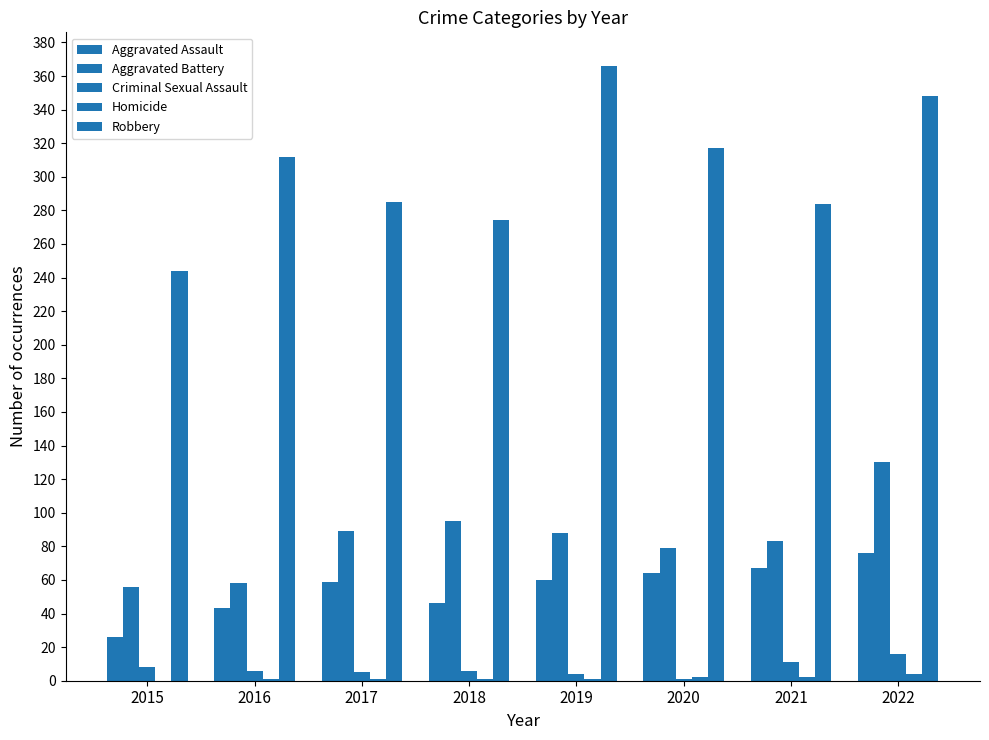

Which category has the highest value in the Aggravated Battery series?

2022